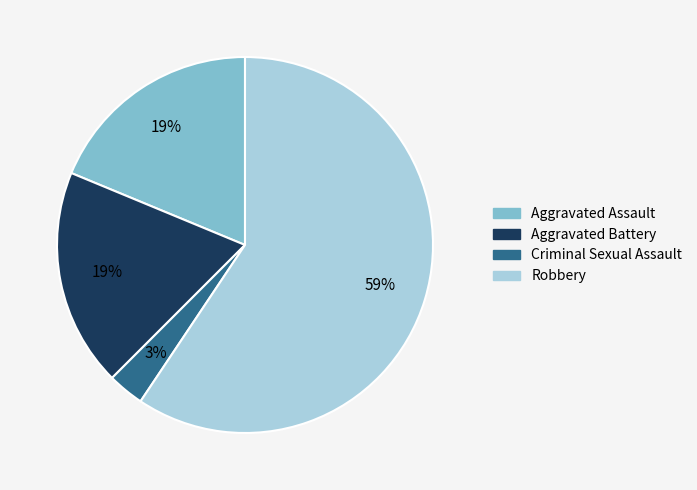

Is there any slice that represents more than half of the pie?

Yes